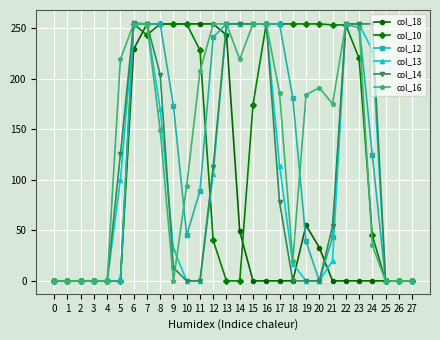

What is the value of the col_10 point at the 7th from the left?

254